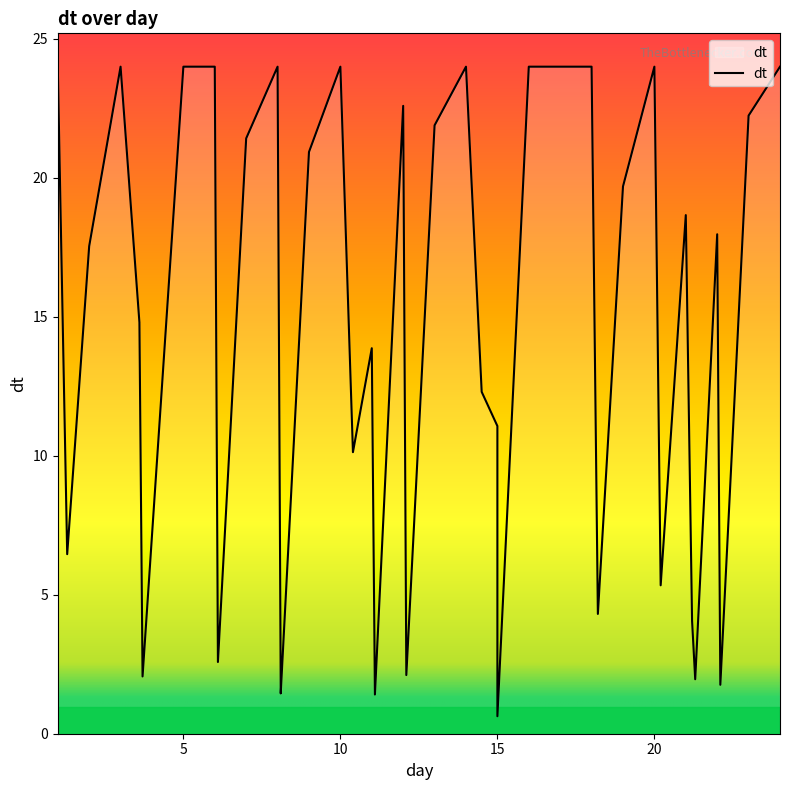

How many data points does each series have?

40